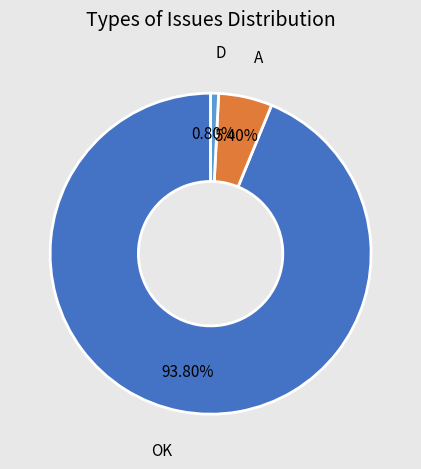

Does any single category account for the majority?

Yes